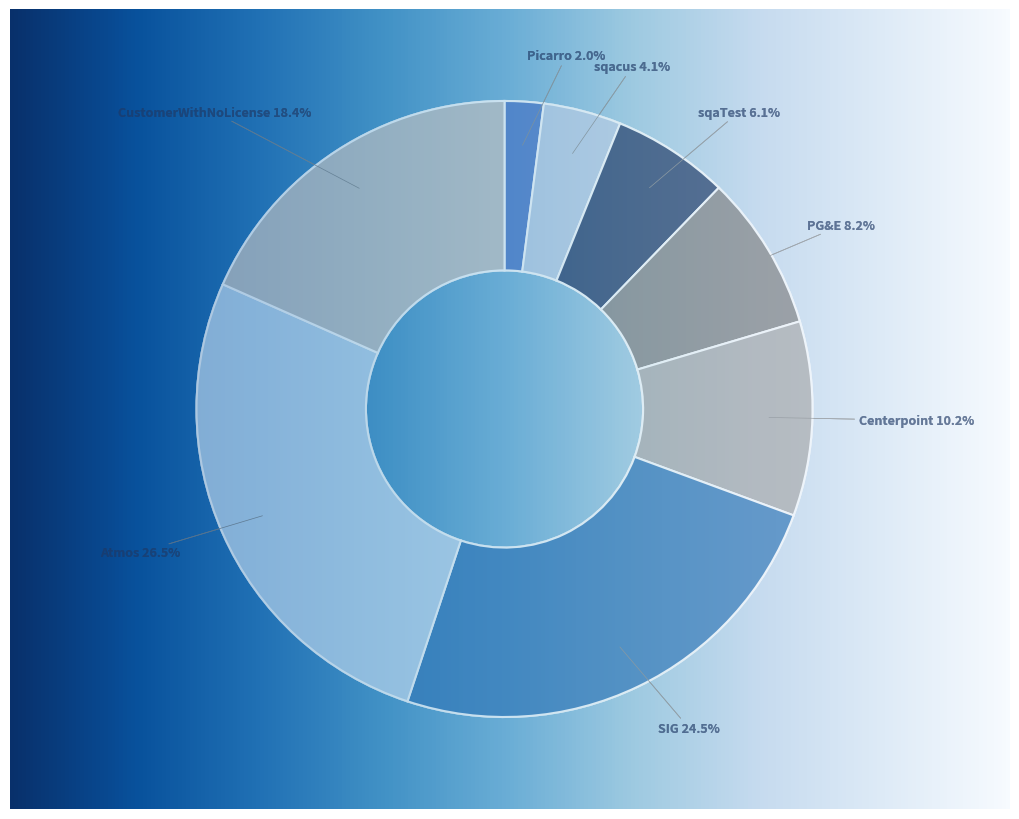

Which has a higher value, CustomerWithNoLicense or sqaTest?

CustomerWithNoLicense